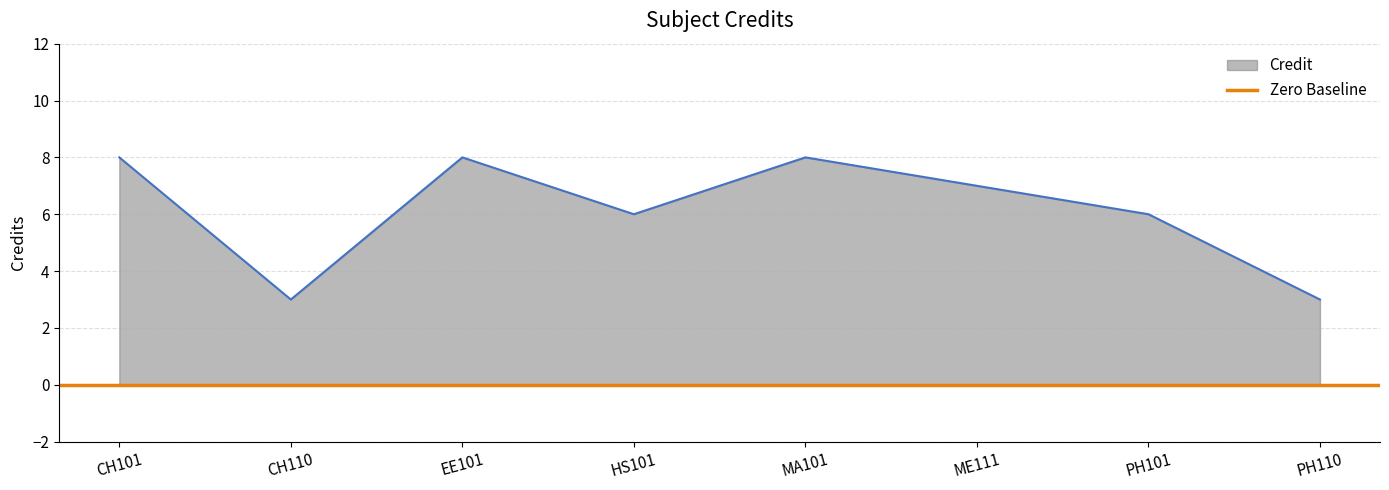

What is the change in value from CH101 to ME111?

-1